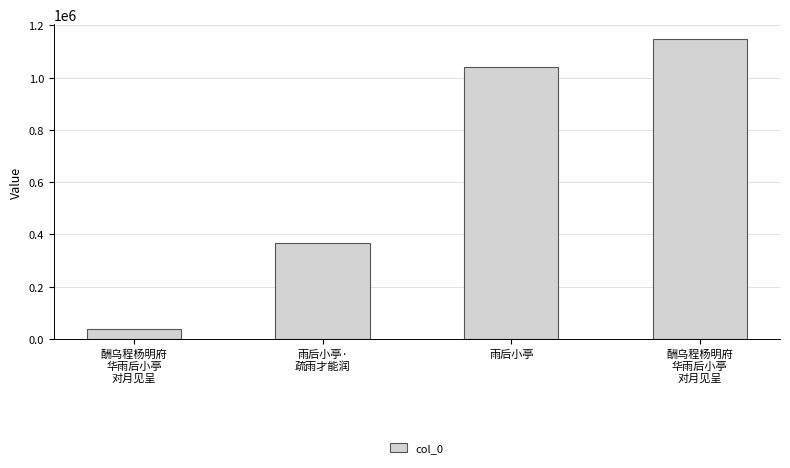

Are the bars horizontal?

No